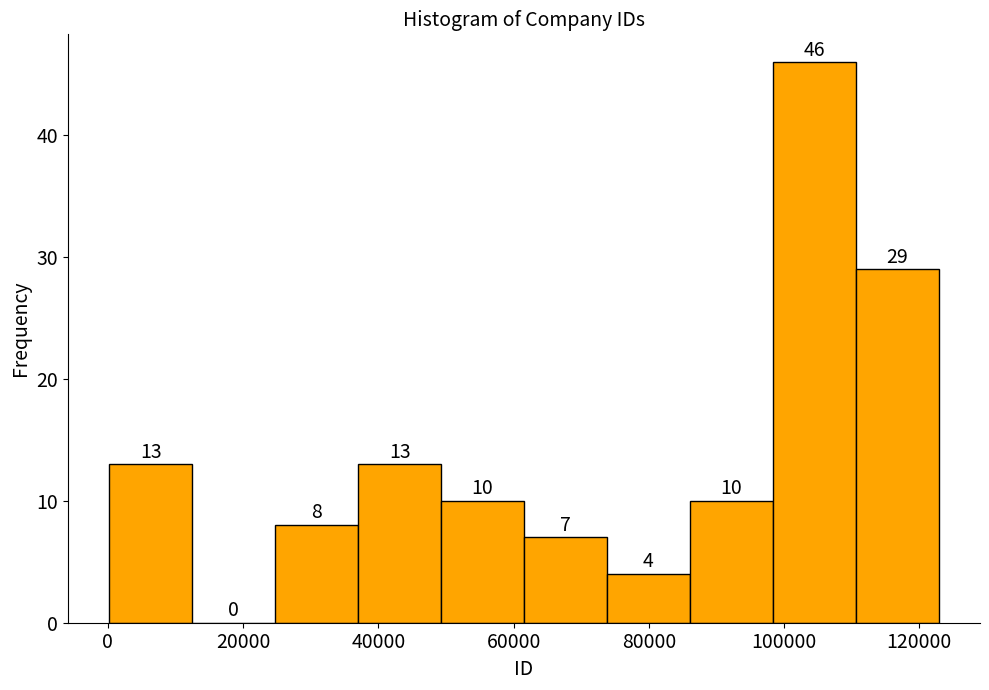

Reading left to right, list every bar in this chart as the range it spans on the x-axis followed by its height. The bar edges are not printed on the chart, so give them approximately, as read against the axis.

0 to 12000: 13
12000 to 24000: 0
24000 to 38000: 8
38000 to 50000: 13
50000 to 62000: 10
62000 to 74000: 7
74000 to 86000: 4
86000 to 98000: 10
98000 to 110000: 46
110000 to 122000: 29